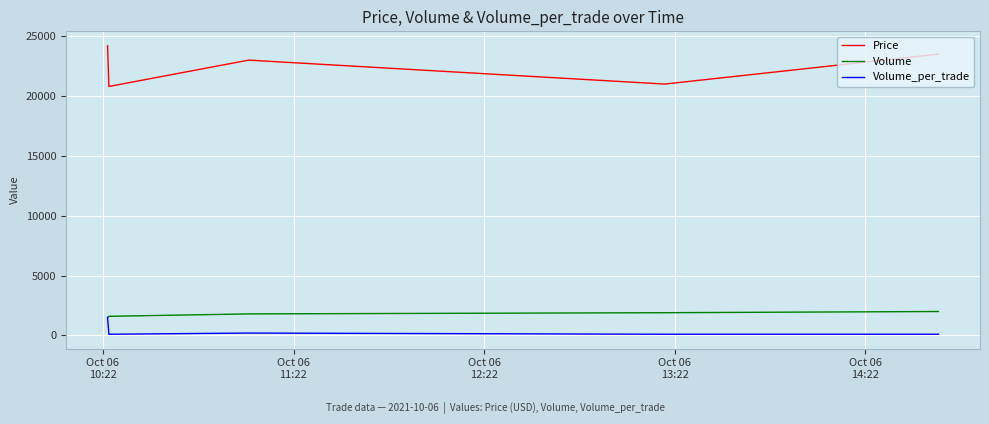

What is the maximum value shown in the chart?

24200